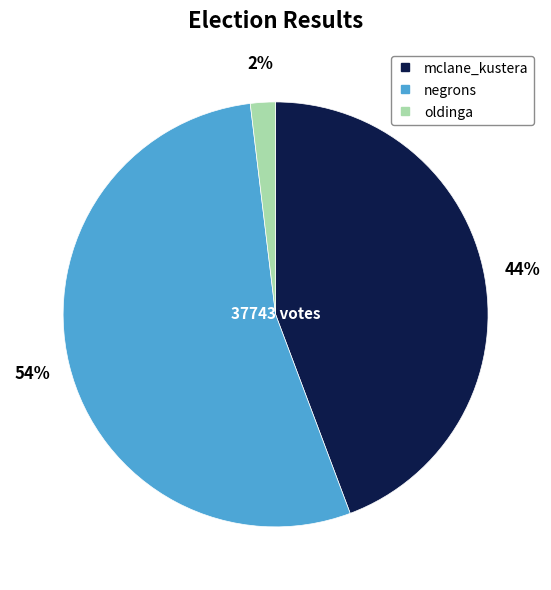

To the nearest percent, what percentage of the pie is mclane_kustera?

44%